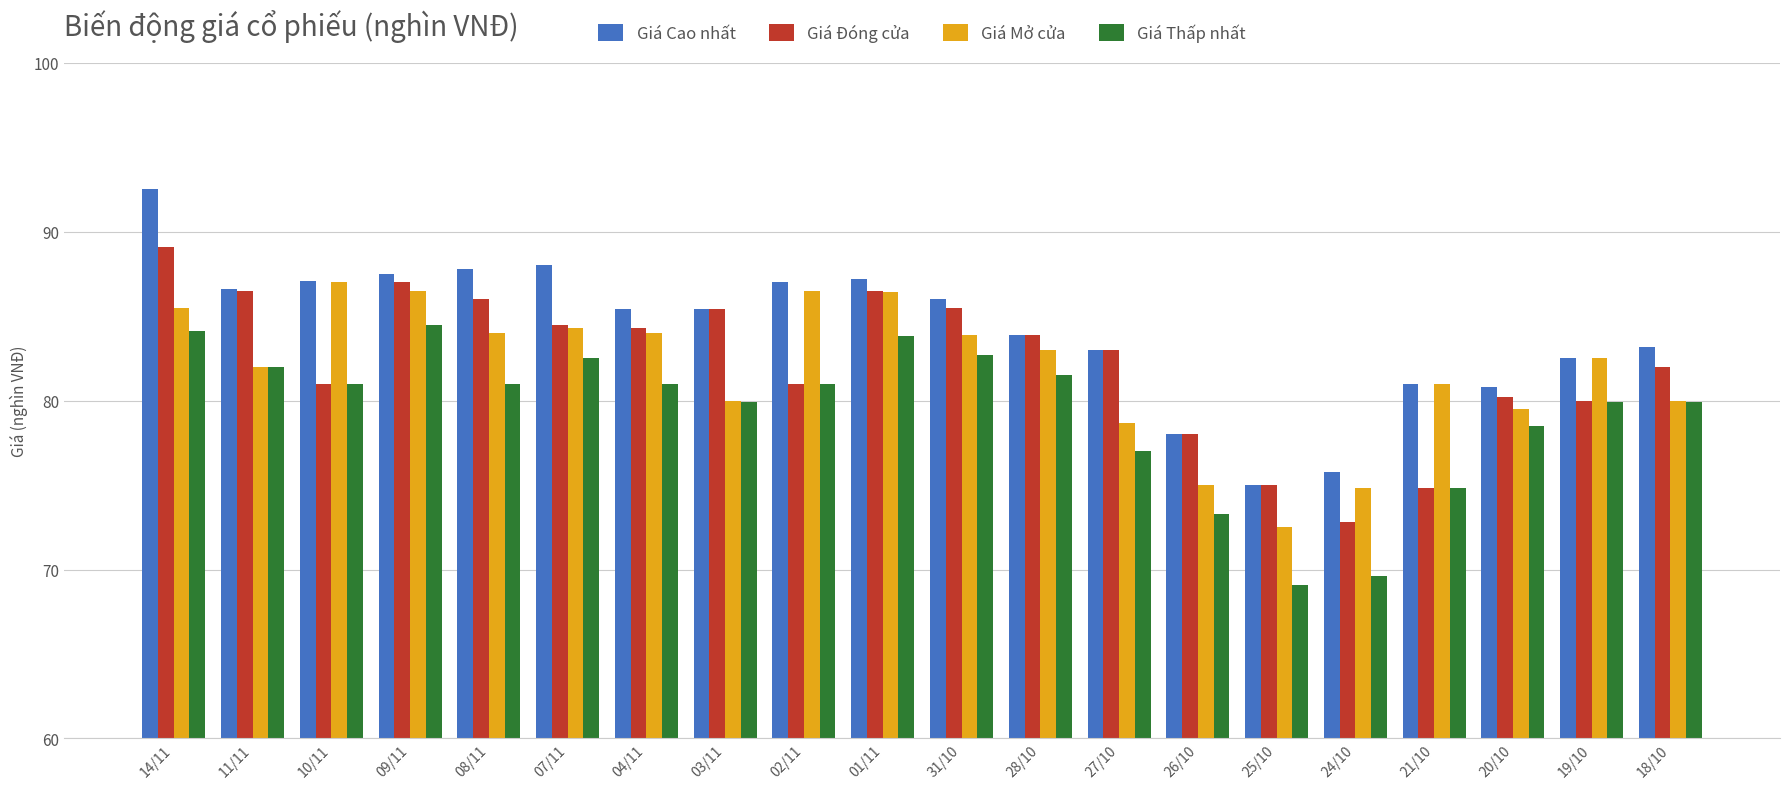

Is the value of Giá Cao nhất at 14/11 greater than the value of Giá Mở cửa at 18/10?

Yes